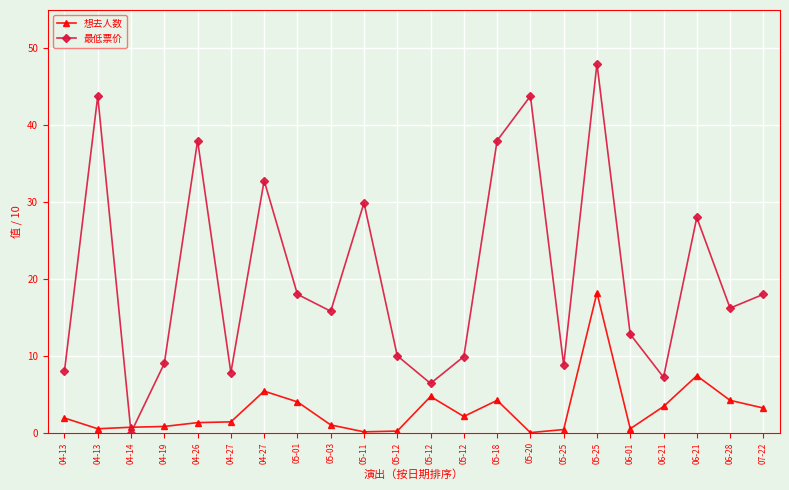

What is the sum of all 想去人数 values?

65.6